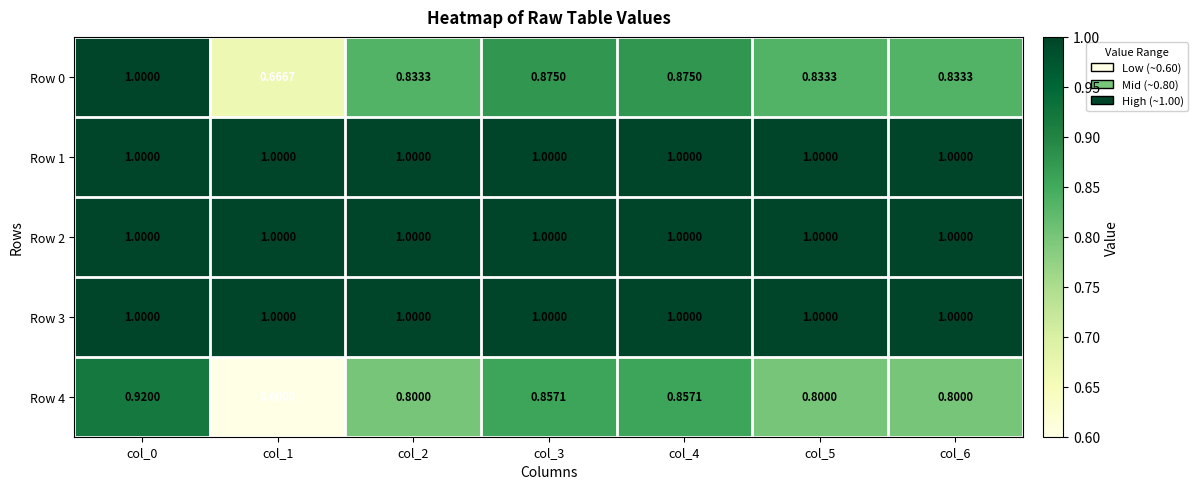

Is the value of Row 0 at col_2 greater than the value of Row 2 at col_5?

No